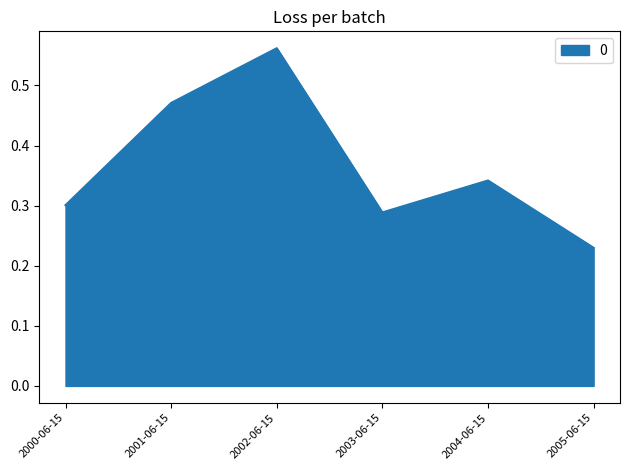

The chart shows a value of 0.8 at 2002-06-15. True or false?

False